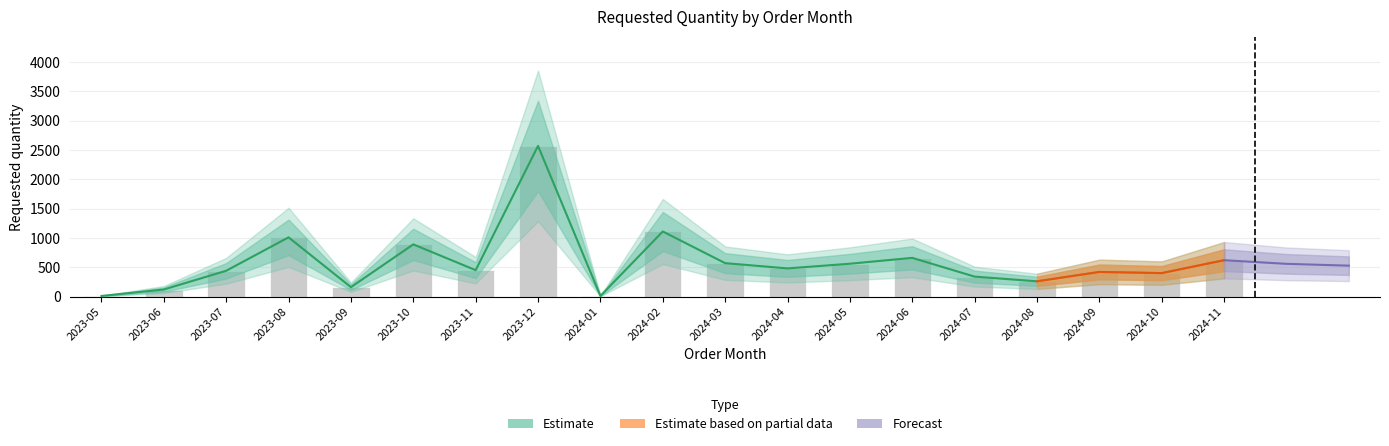

What is the label of the 7th bar from the right?

2024-05